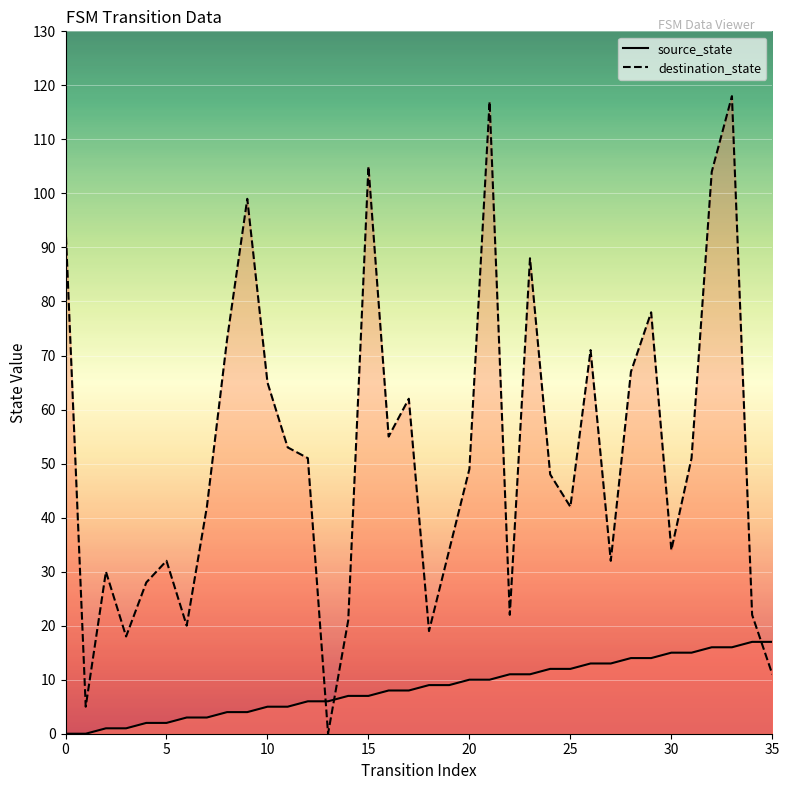

What is the difference between the source_state values at 23 and 8?

7